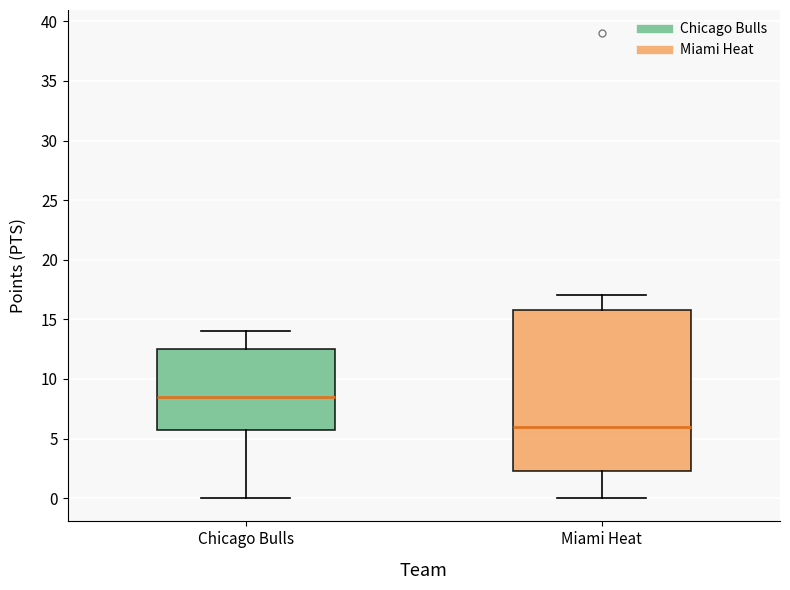

Which box's median line is the lowest?

Miami Heat